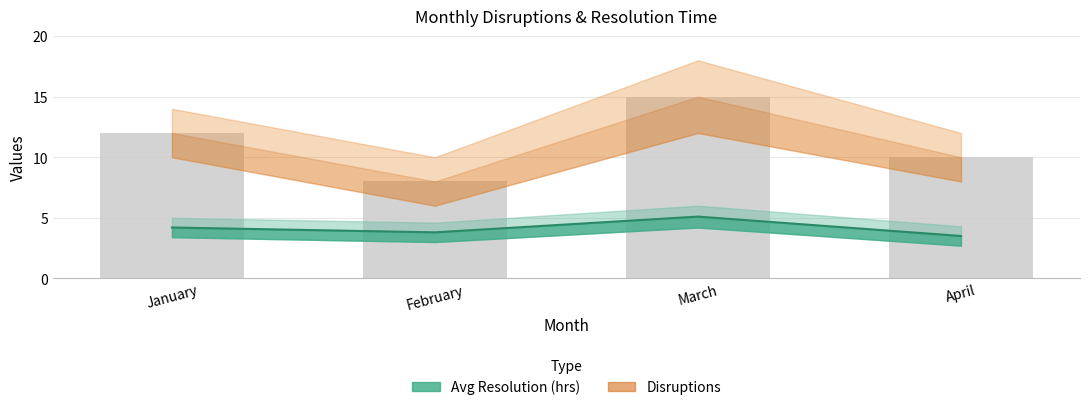

Rank the categories by value from lowest to highest.

February, April, January, March